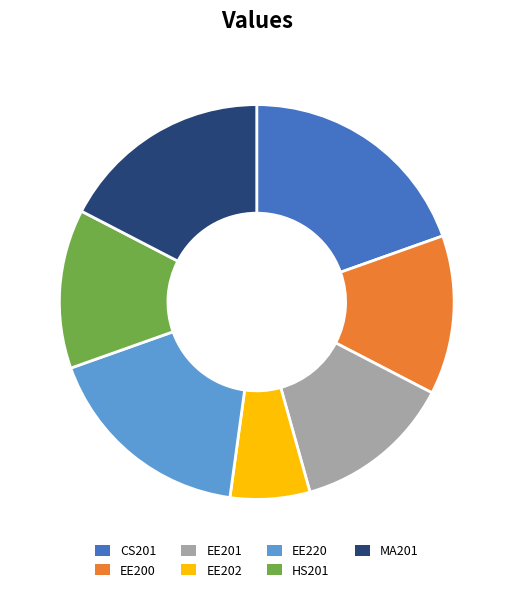

Is it true that MA201 is 17% of the pie?

True